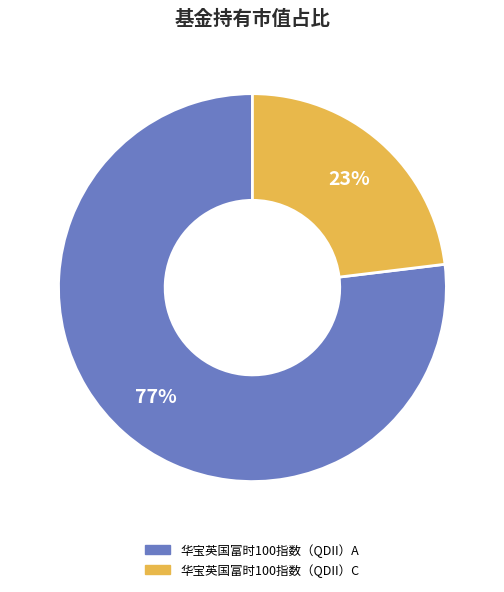

To the nearest percent, what is the difference between the largest and smallest slice percentages?

54%